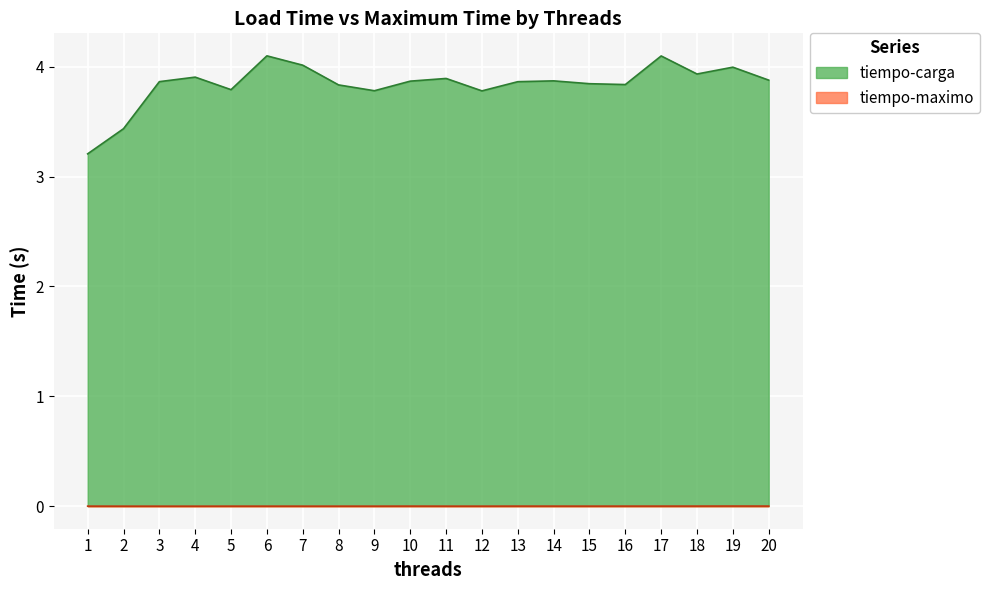

Reading left to right, extract all data points from this chart.

tiempo-carga: 3.2	3.4	3.9	3.9	3.8	4.1	4.0	3.8	3.8	3.9	3.9	3.8	3.9	3.9	3.8	3.8	4.1	3.9	4.0	3.9
tiempo-maximo: 0.0	0.0	0.0	0.0	0.0	0.0	0.0	0.0	0.0	0.0	0.0	0.0	0.0	0.0	0.0	0.0	0.0	0.0	0.0	0.0